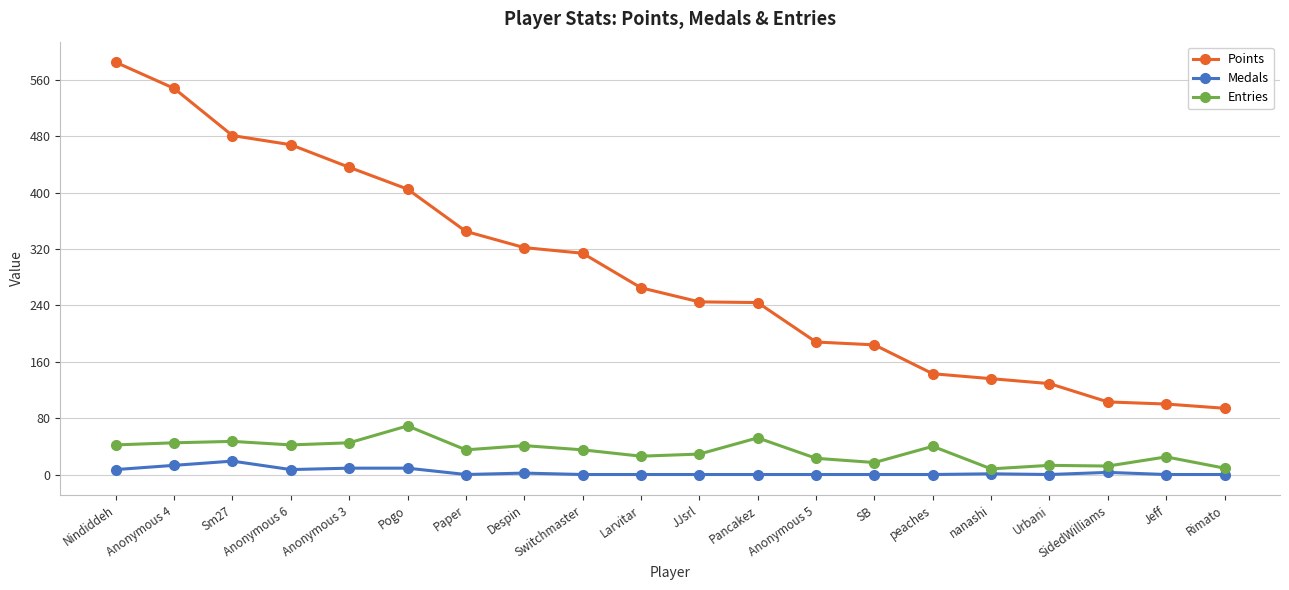

At Anonymous 6, list the series in order from largest to smallest.

Points, Entries, Medals